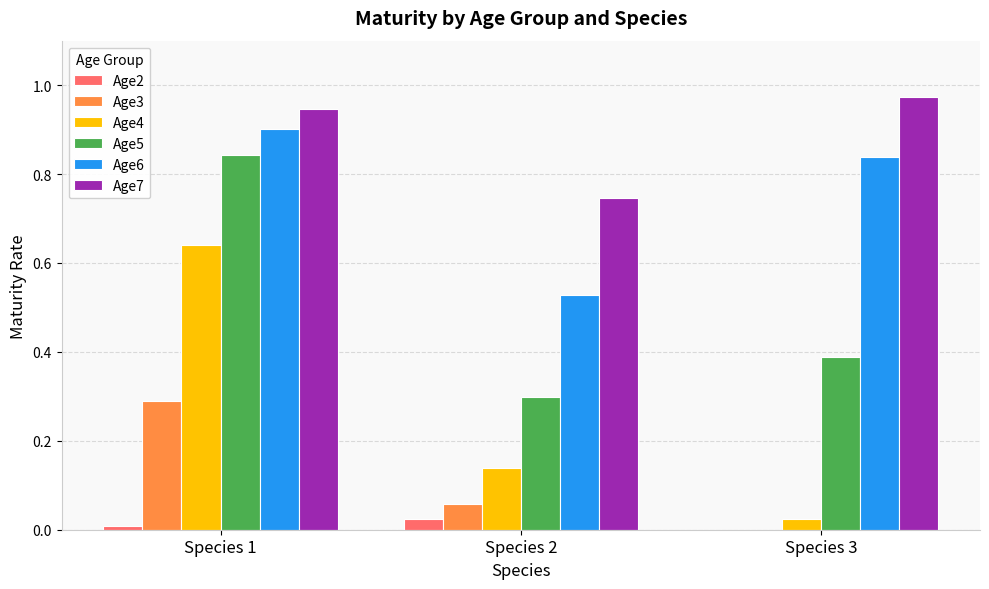

At which category does the chart reach its peak across all series?

Species 3